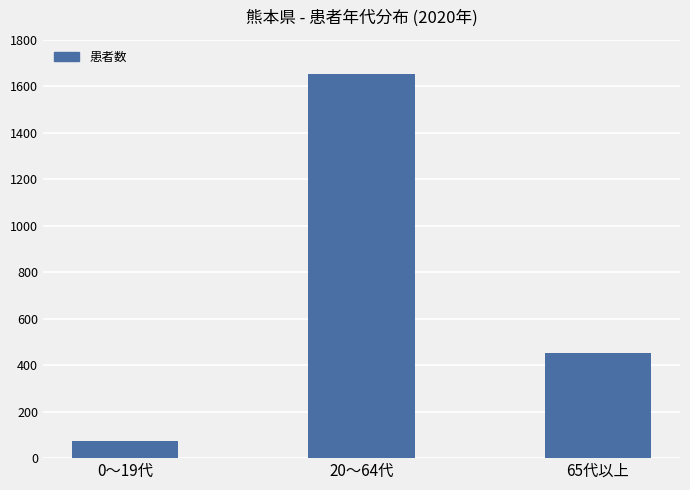

Reading left to right, extract all data points from this chart.

74	1655	451